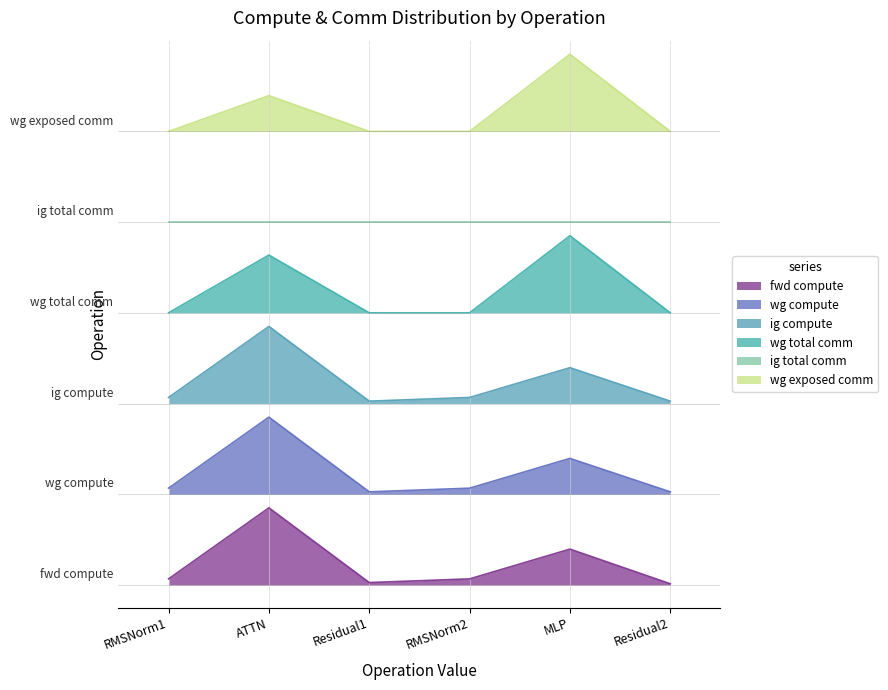

What is the difference between the maximum and minimum values in the wg total comm series?

1.0